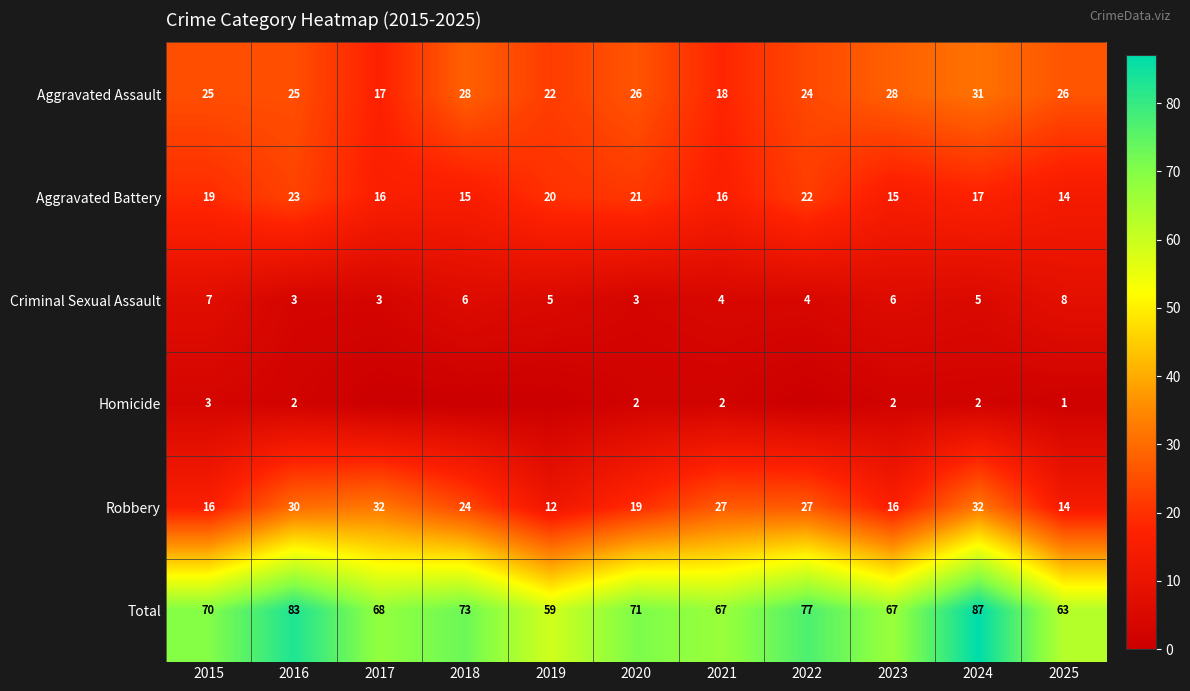

What is the lowest value of the Criminal Sexual Assault series?

3